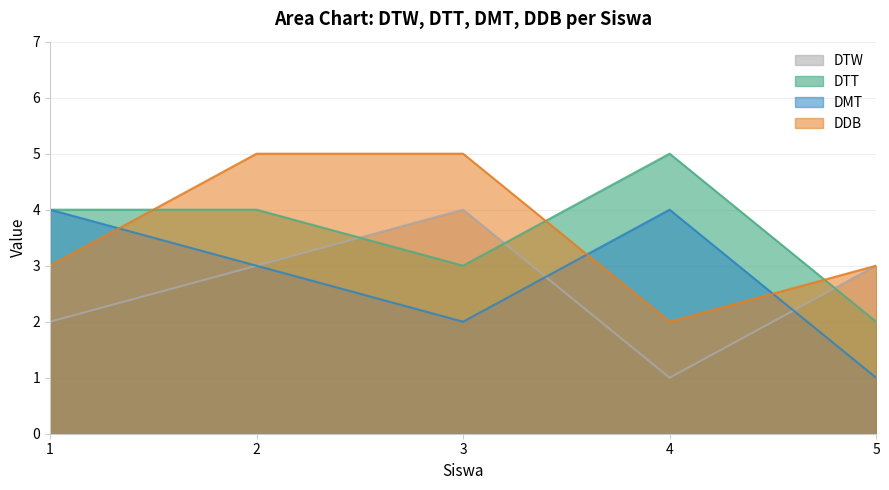

The DTT series shows 3 at 3. True or false?

True